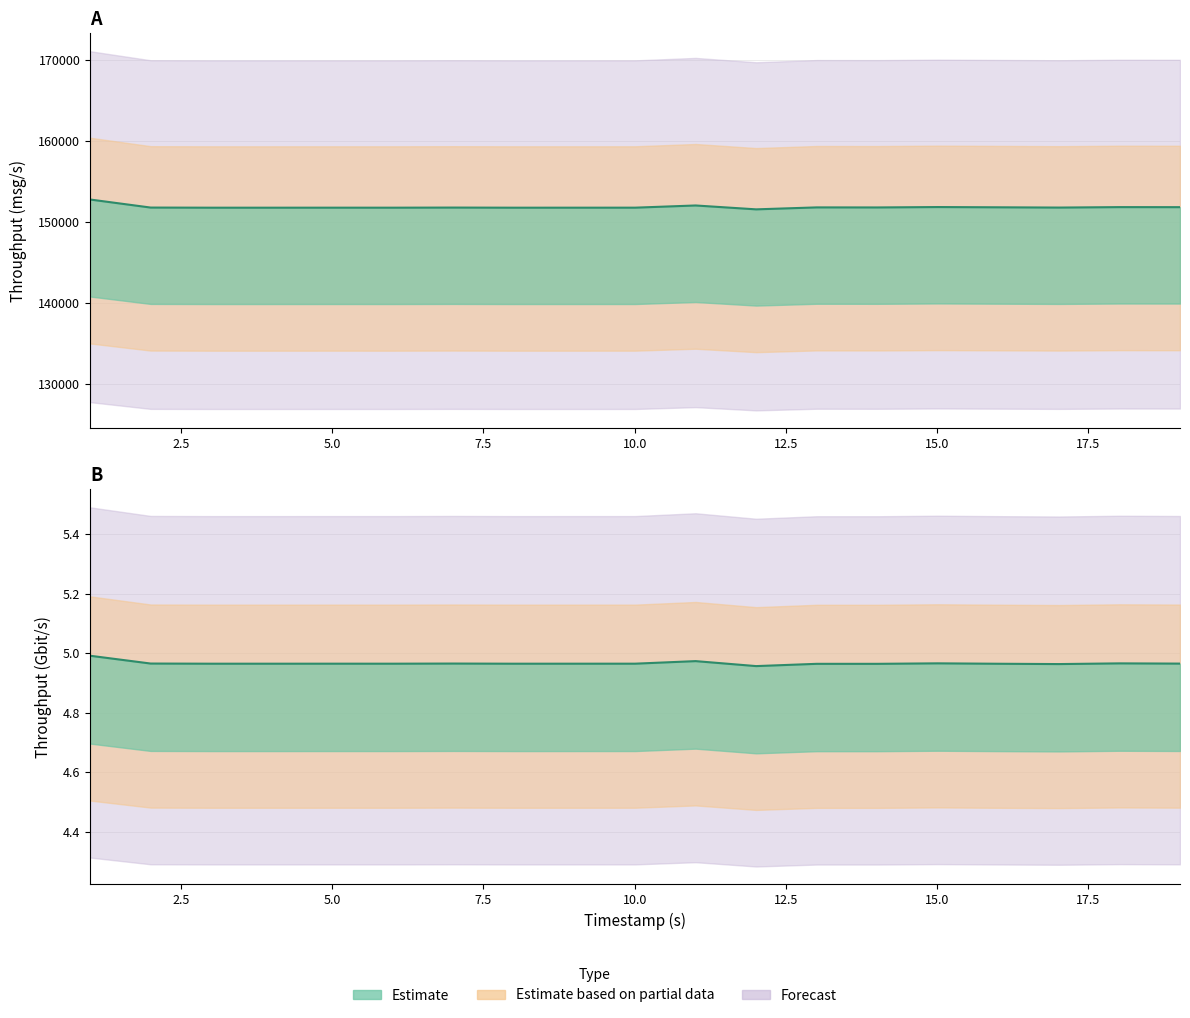

What position from the left is 18.0118?

18